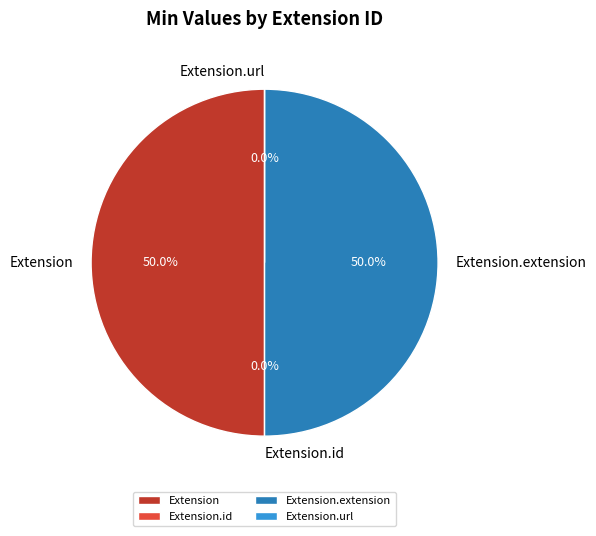

What is the smallest slice in the pie chart?

Extension.id